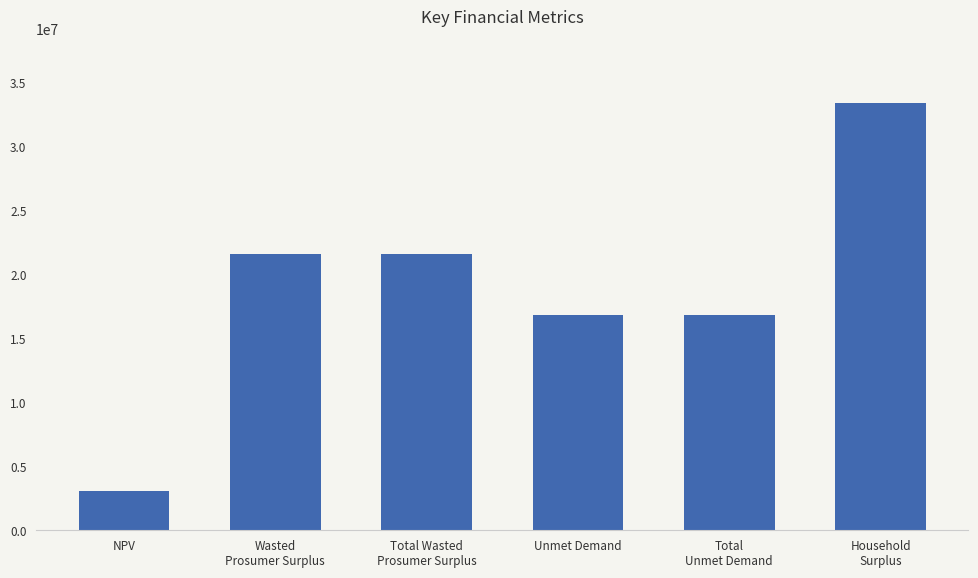

How many distinct data groups are displayed?

1